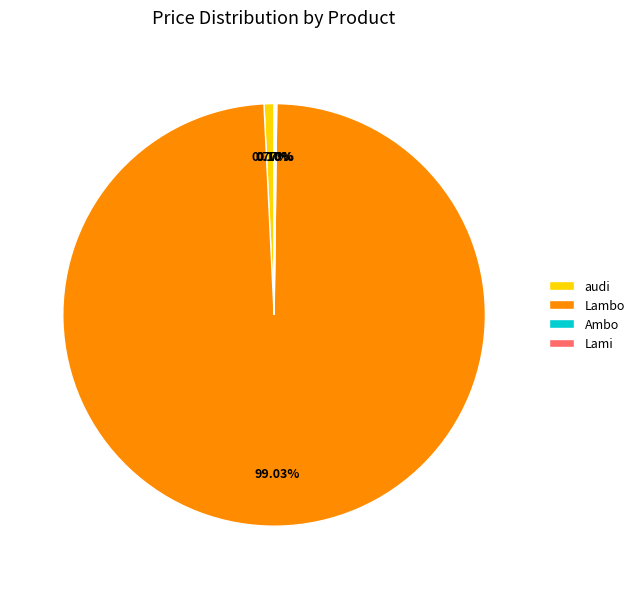

Which category has the biggest portion of the pie?

Lambo